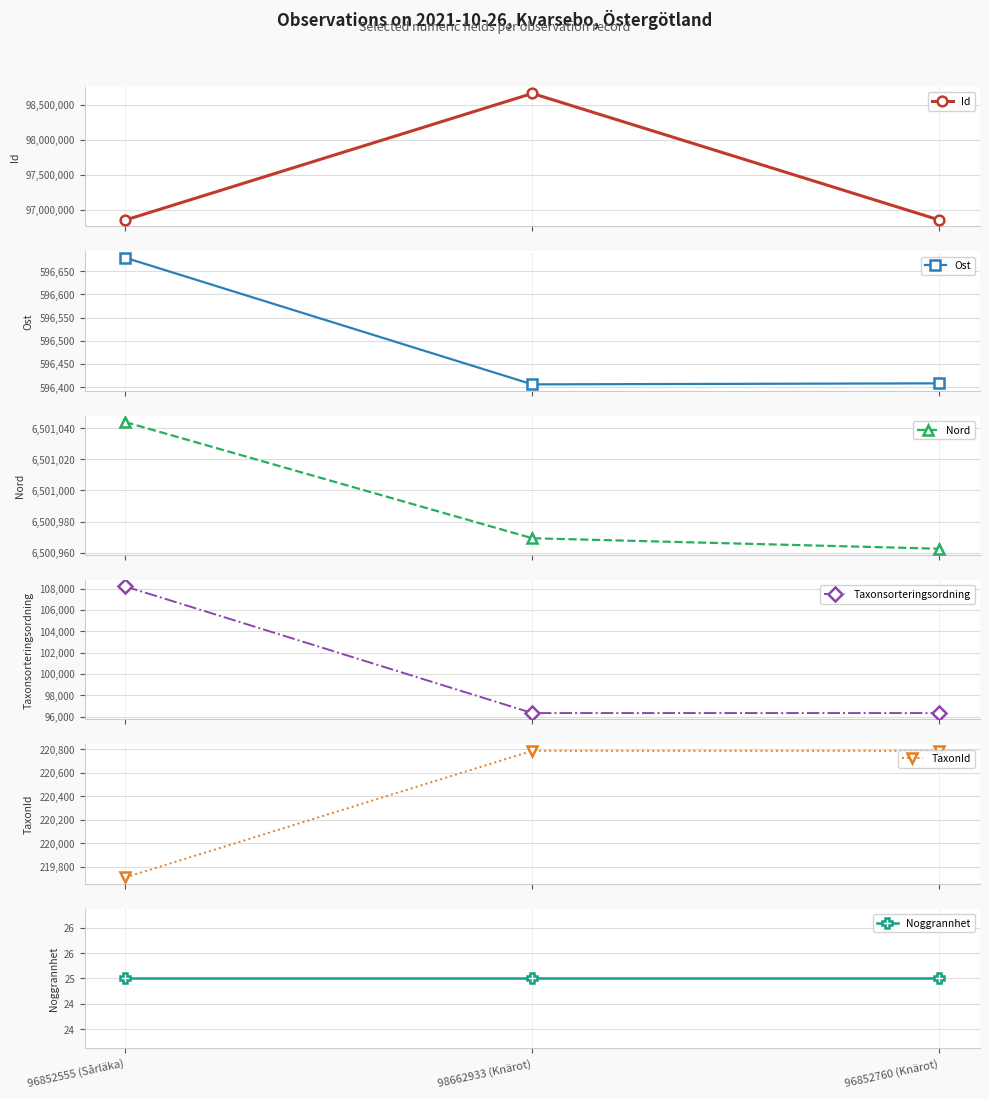

Is this an area chart (filled region under the line)?

No